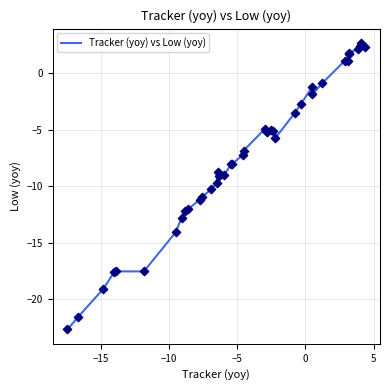

What is the minimum value shown in the chart?

-22.7